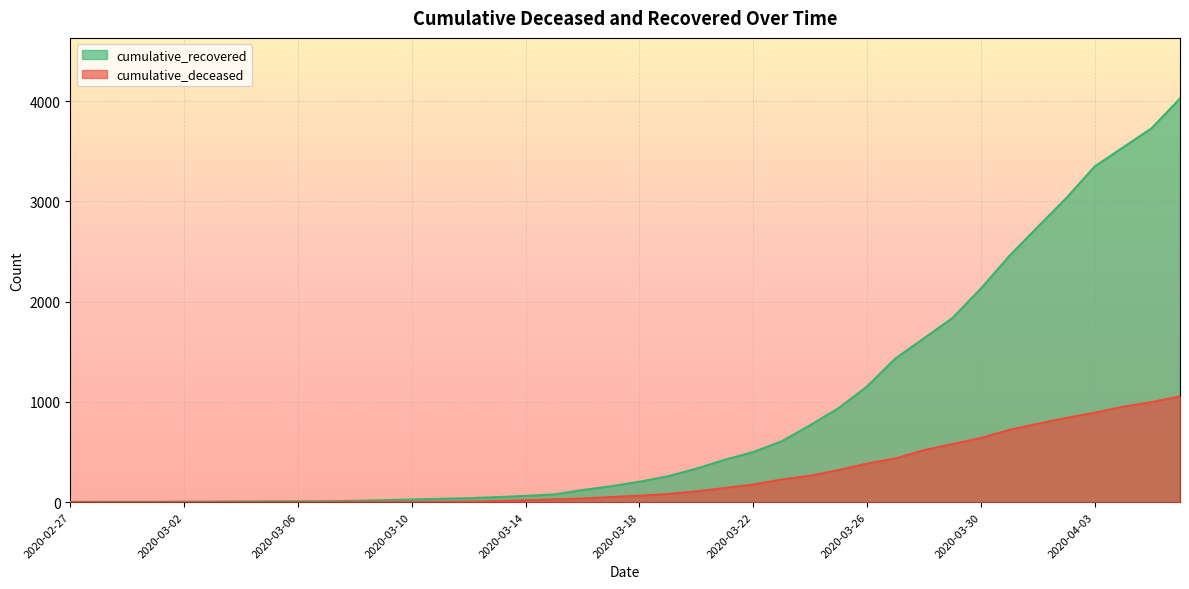

What is the minimum value for cumulative_recovered?

3